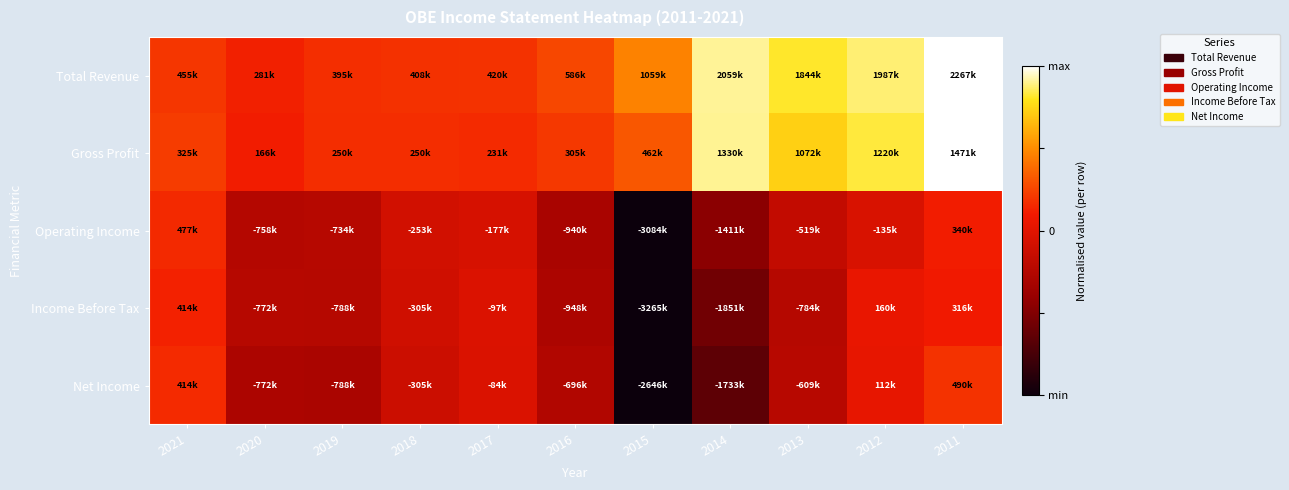

Rank the series by their maximum value, from highest to lowest.

Total Revenue, Gross Profit, Net Income, Operating Income, Income Before Tax